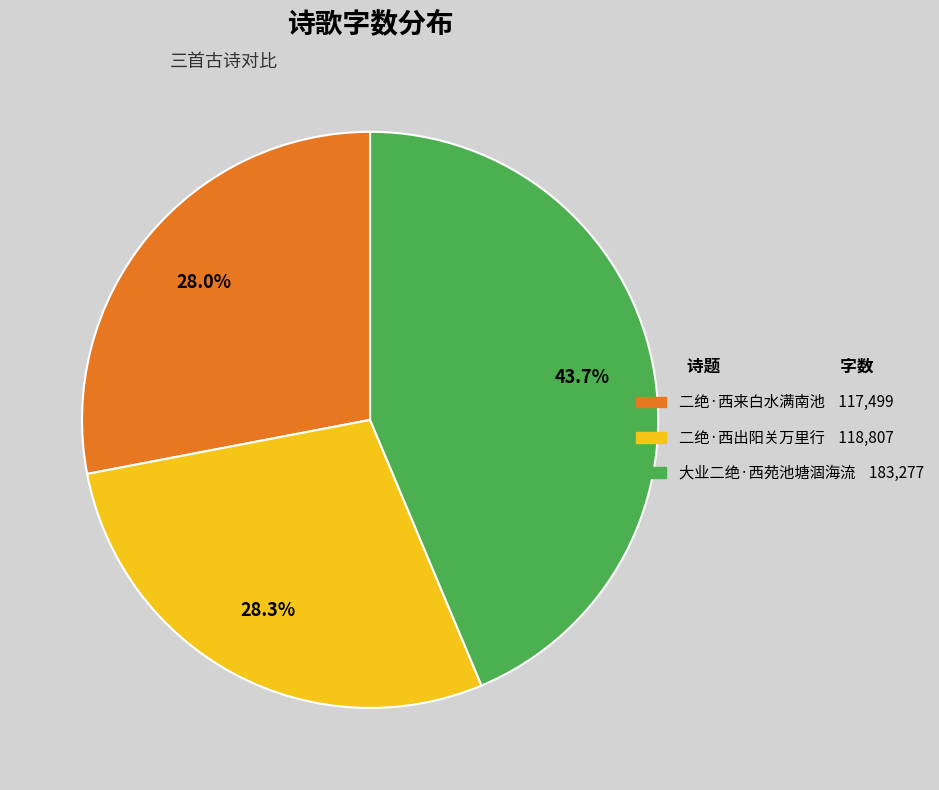

Is it true that 大业二绝·西苑池塘涸海流 is 44% of the pie?

True